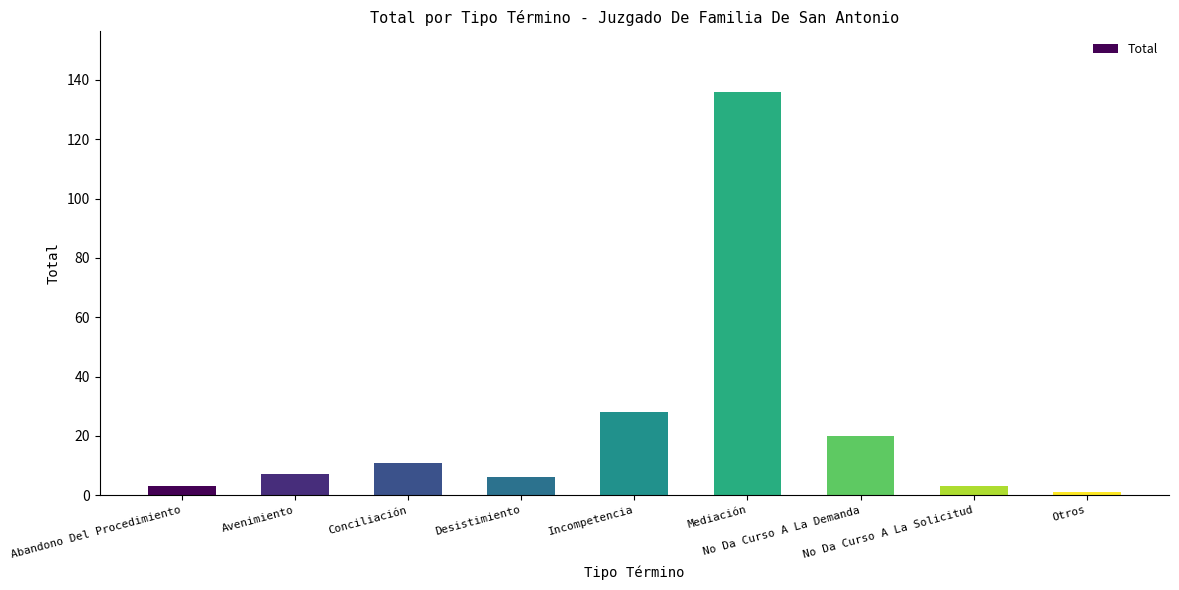

What is the smallest value displayed?

1